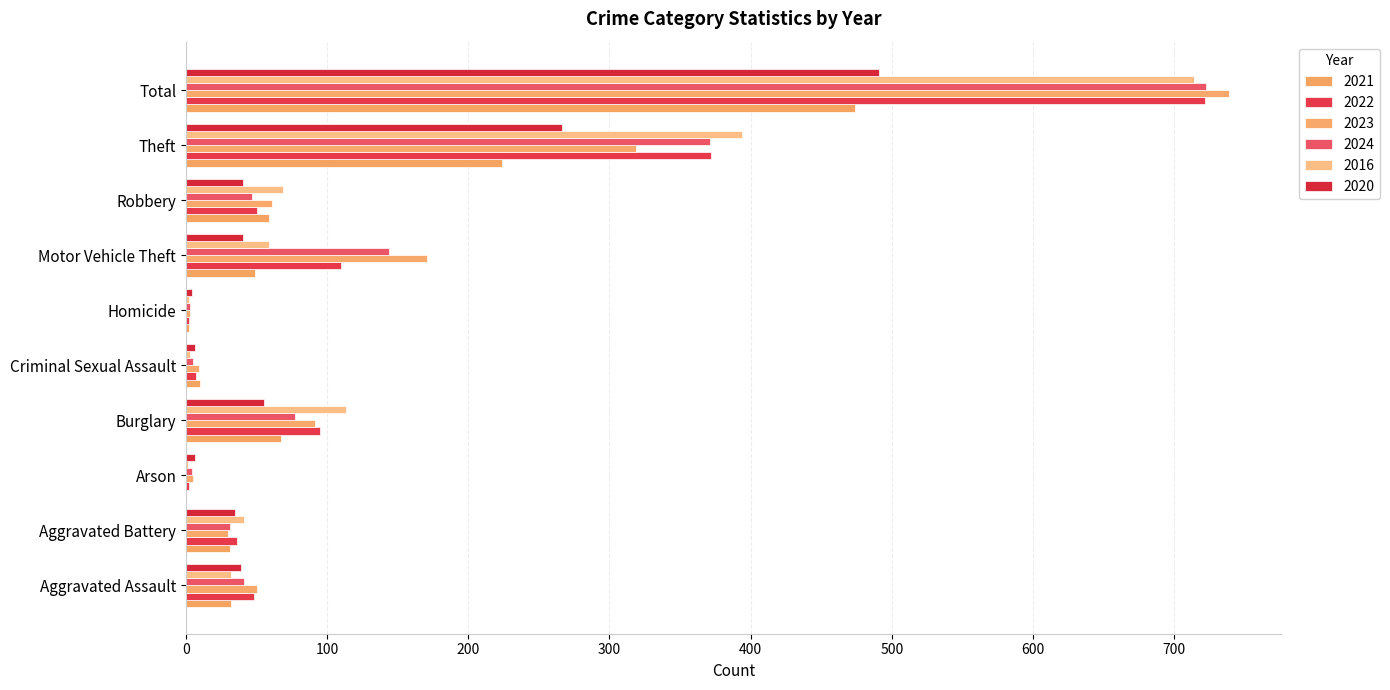

Reading left to right, list all the values displayed in this chart.

2021: 32	31	0	67	10	2	49	59	224	474
2022: 48	36	2	95	7	2	110	50	372	722
2023: 50	30	5	91	9	3	171	61	319	739
2024: 41	31	4	77	5	3	144	47	371	723
2016: 32	41	1	113	3	2	59	69	394	714
2020: 39	35	6	55	6	4	40	40	266	491